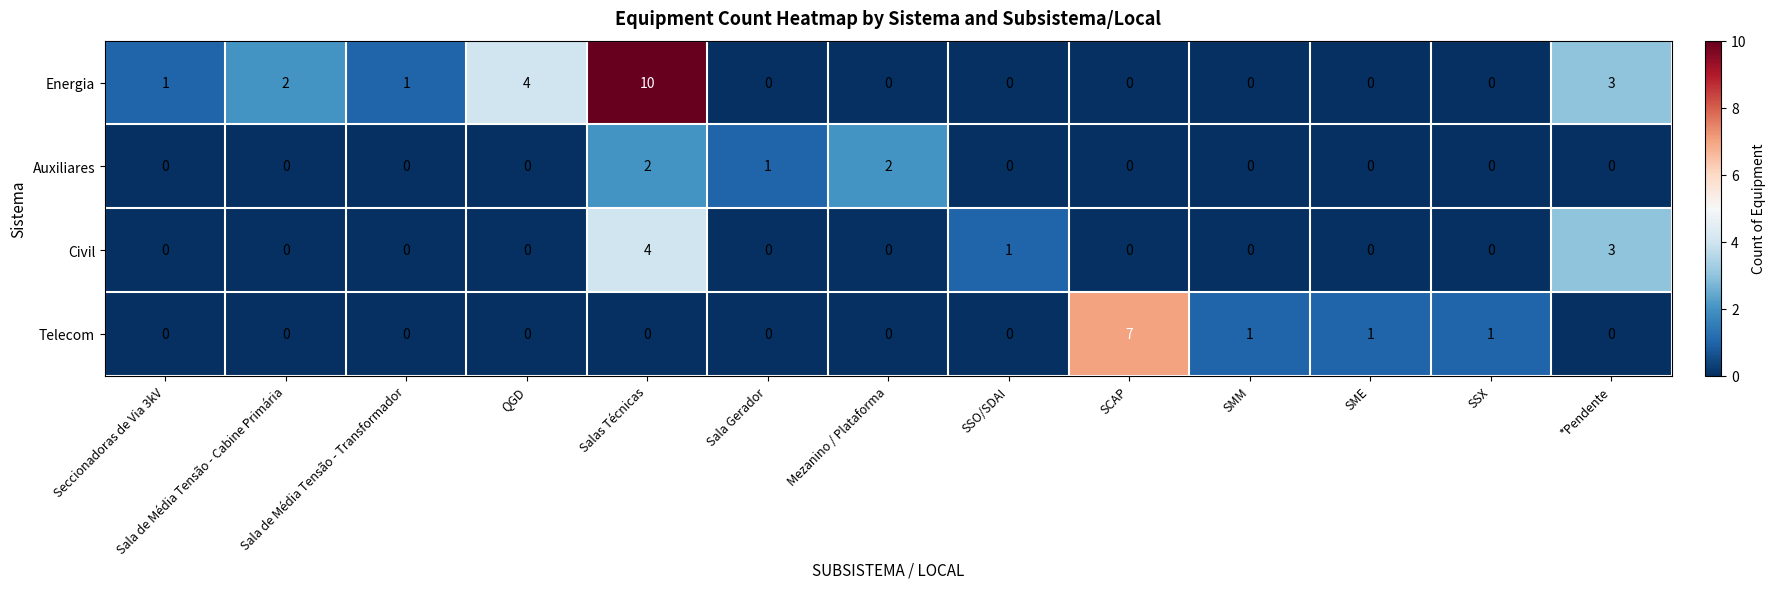

Which series changed the most between Salas Técnicas and SMM?

Energia